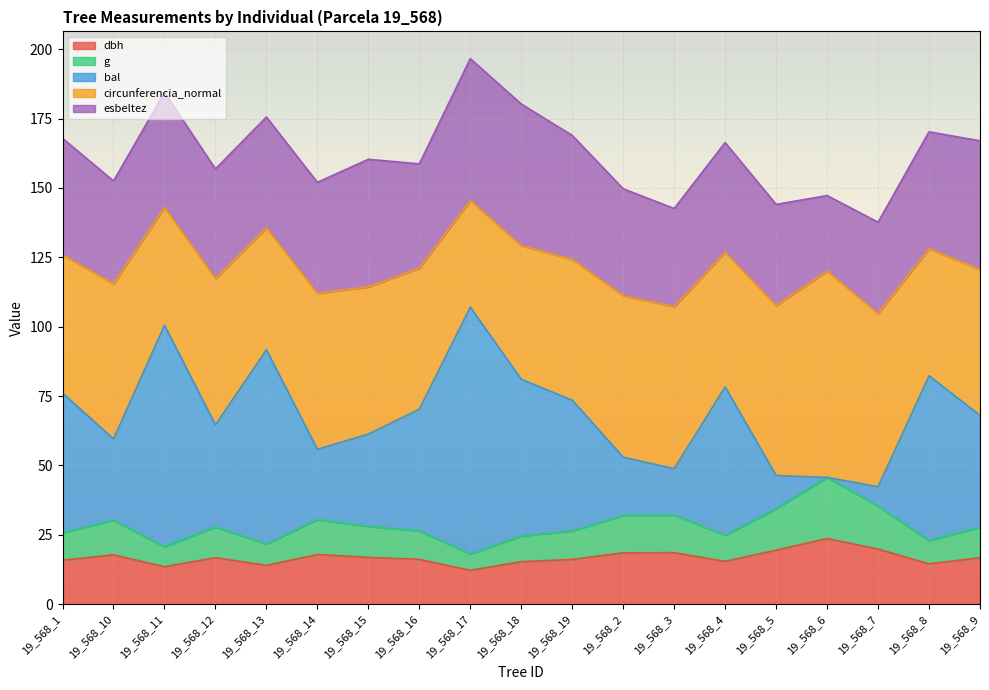

Which category has the highest value in the g series?

19_568_6